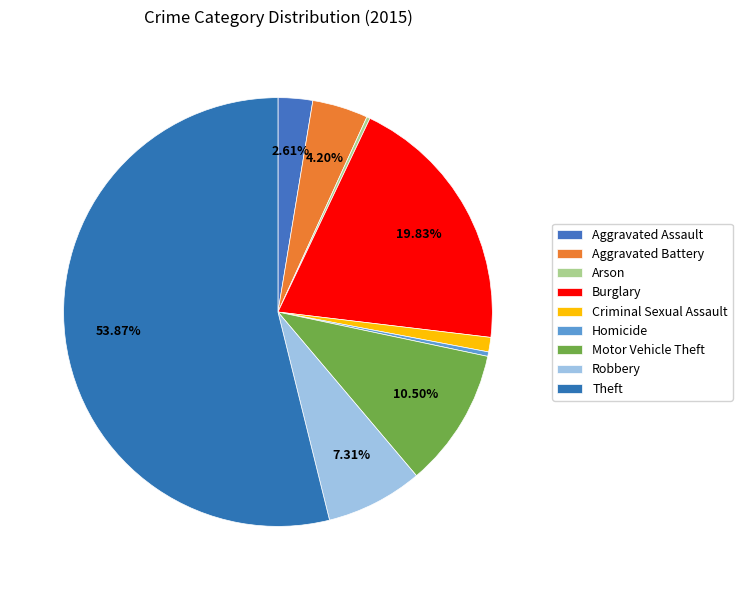

Is it true that Homicide is 7% of the pie?

False